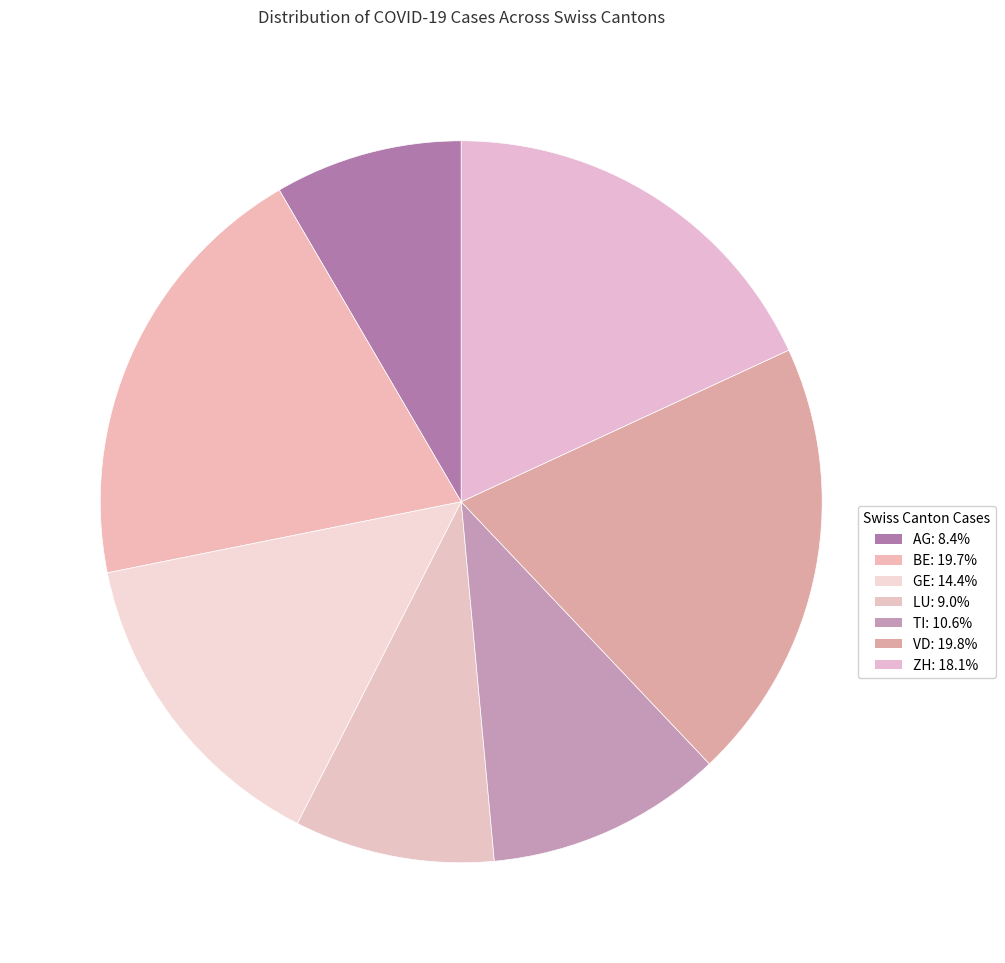

How much of the chart is everything except BE?

80.3%